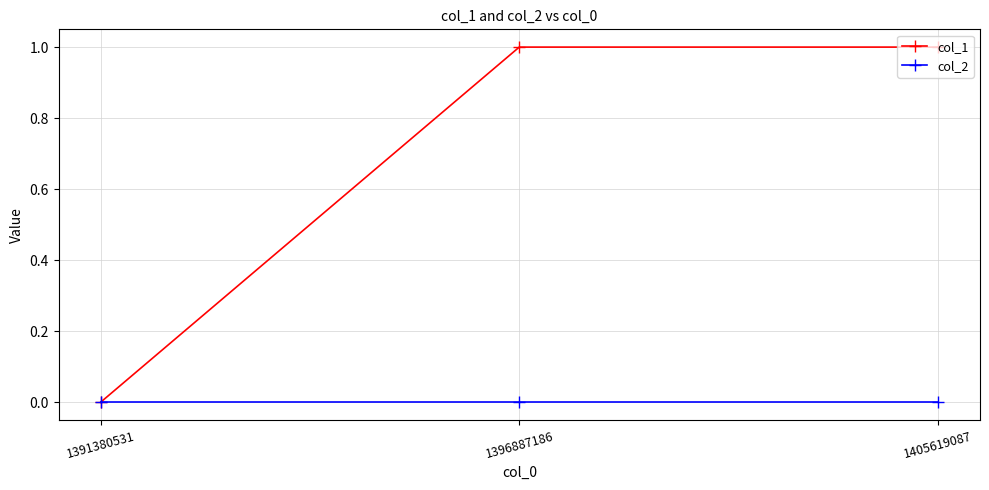

How many data points does each series have?

3